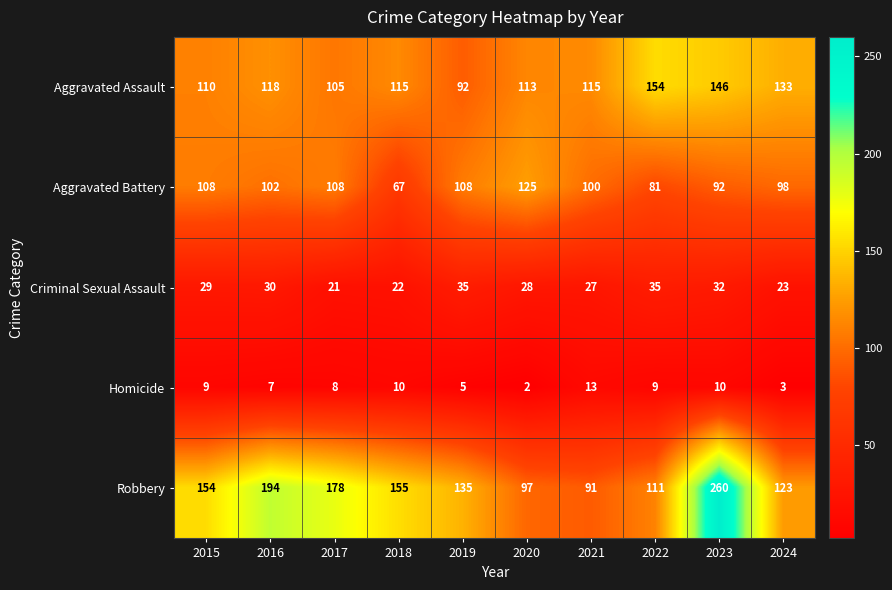

Which series has the largest total across all categories?

Robbery